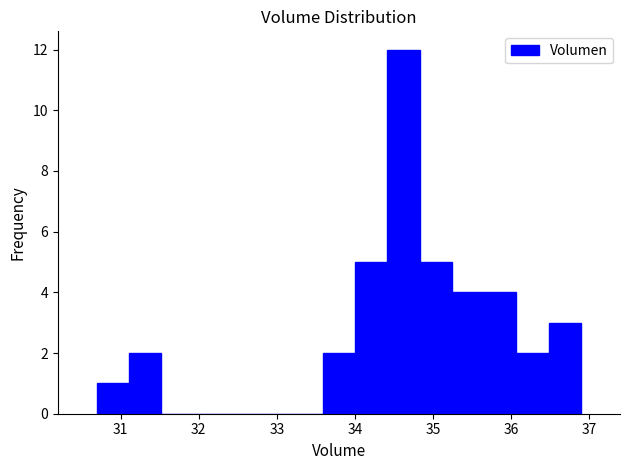

What is the height of the bar covering 35.7 to 36.1 on the x-axis? Neither the bar edges nor the heights are printed on the chart, so give them approximately, as read against the axes.

4